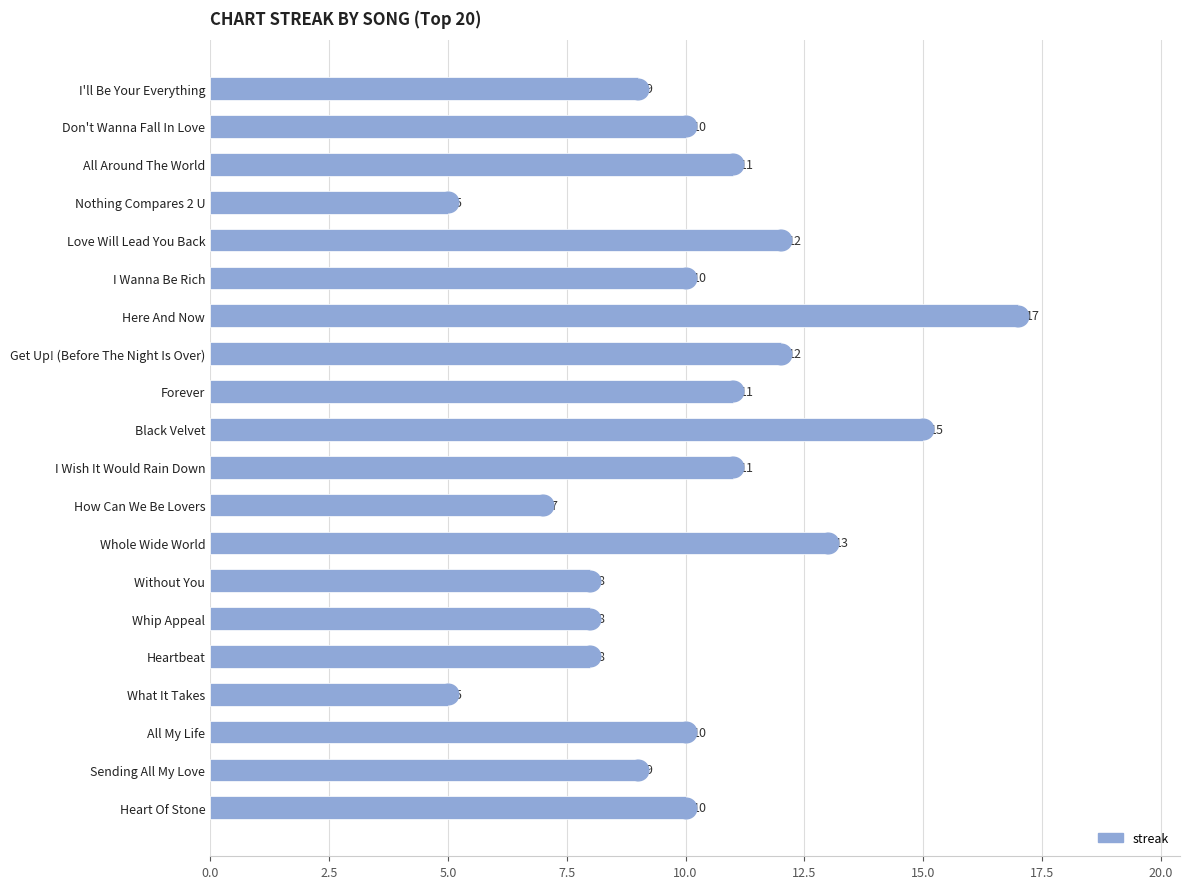

What is the minimum value shown in the chart?

5